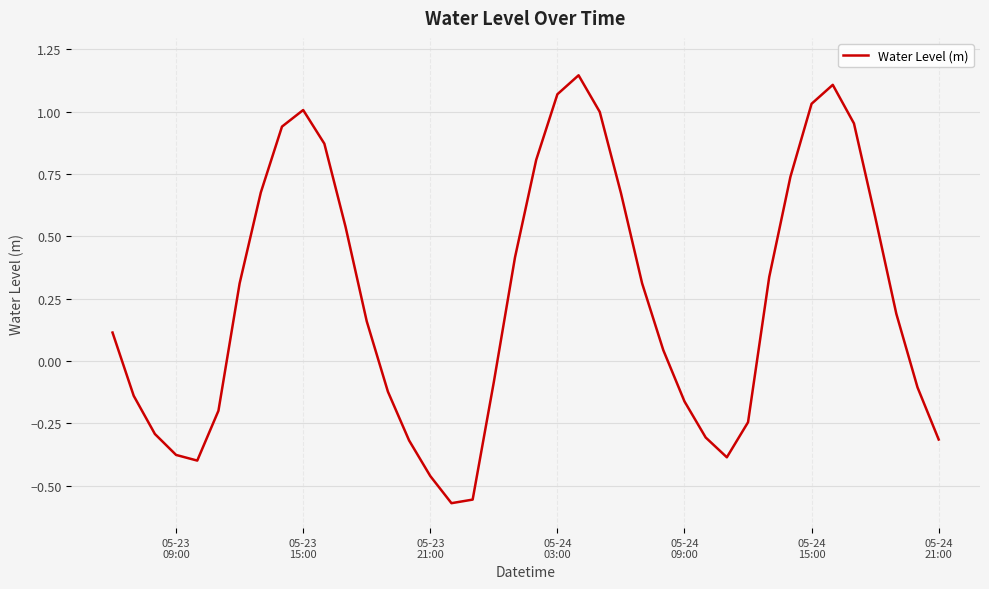

What is the difference between the maximum and minimum values?

1.7